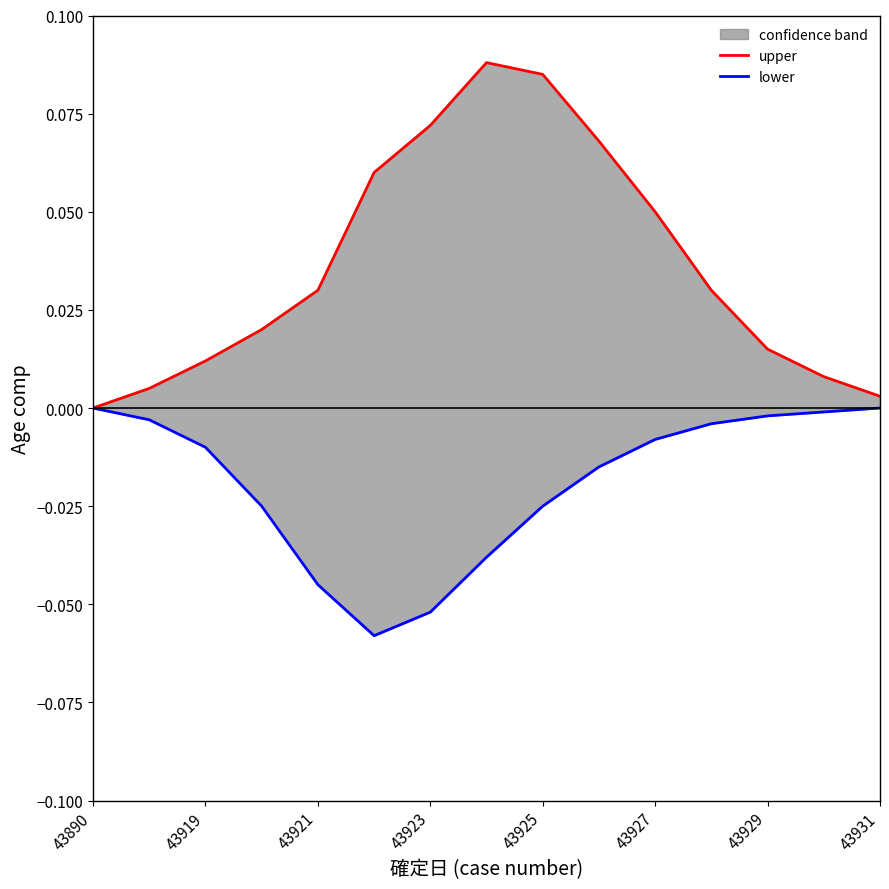

True or false: upper and lower intersect in this chart.

False